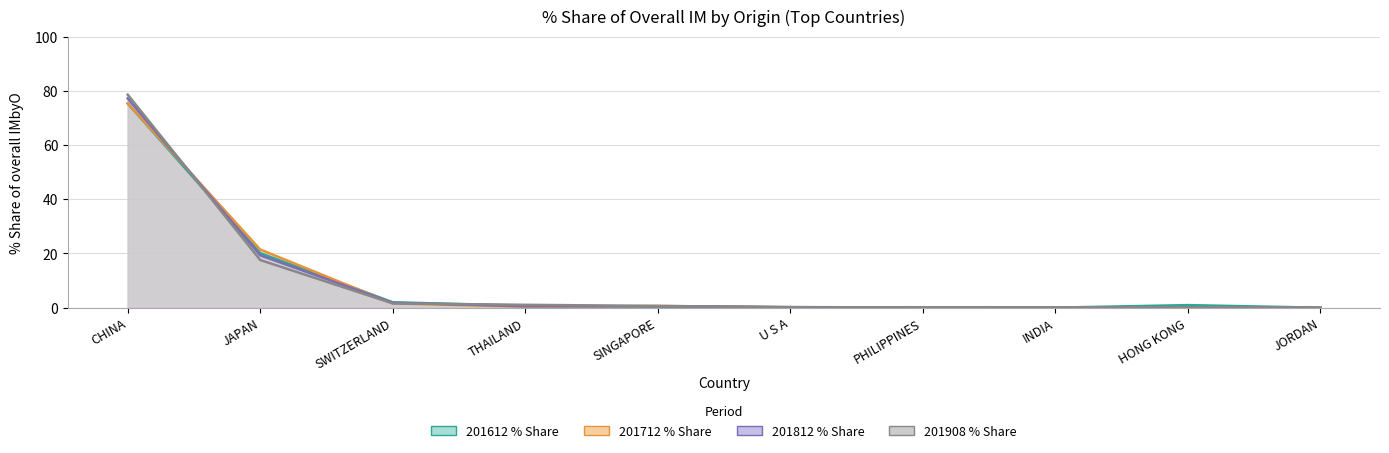

True or false: 201812_% Share has a value of 0.0 at PHILIPPINES.

True